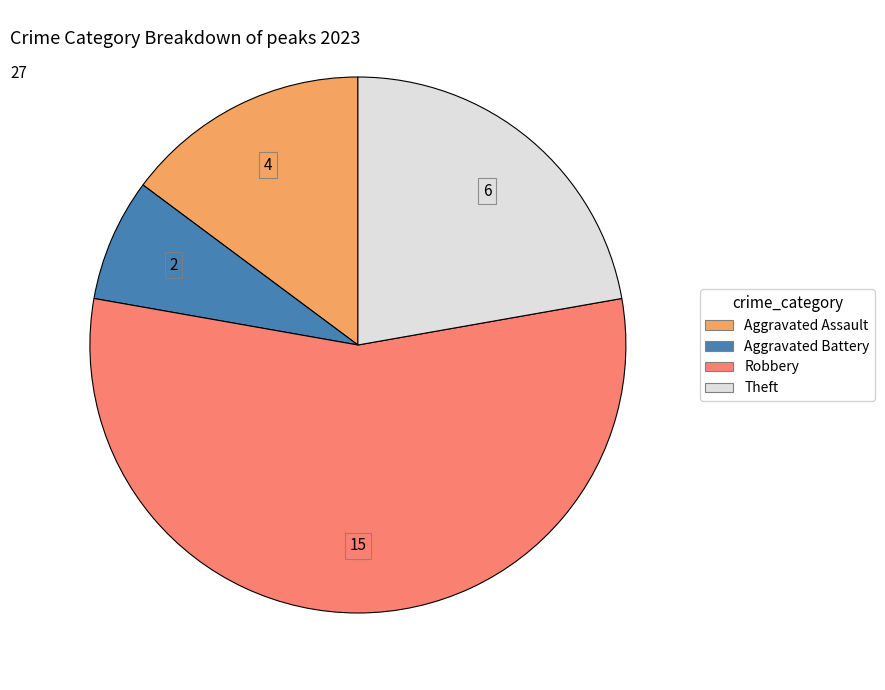

Does Robbery account for over 50% of the chart?

Yes